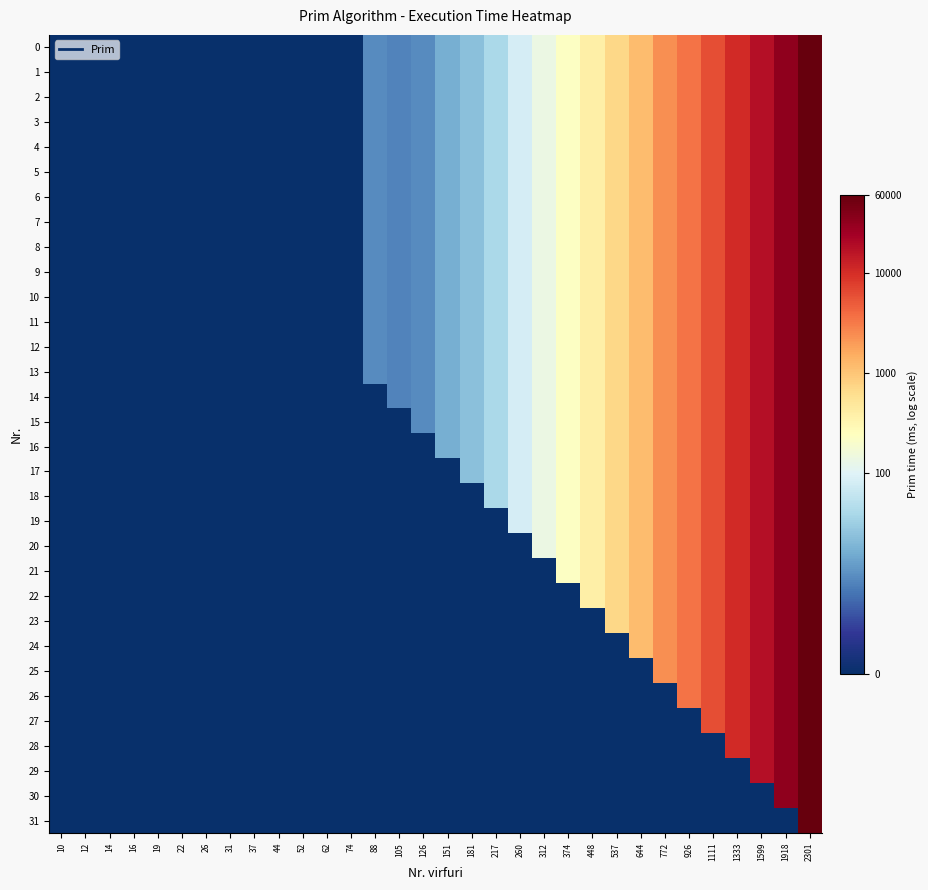

Which has a higher value, 88 or 12?

88